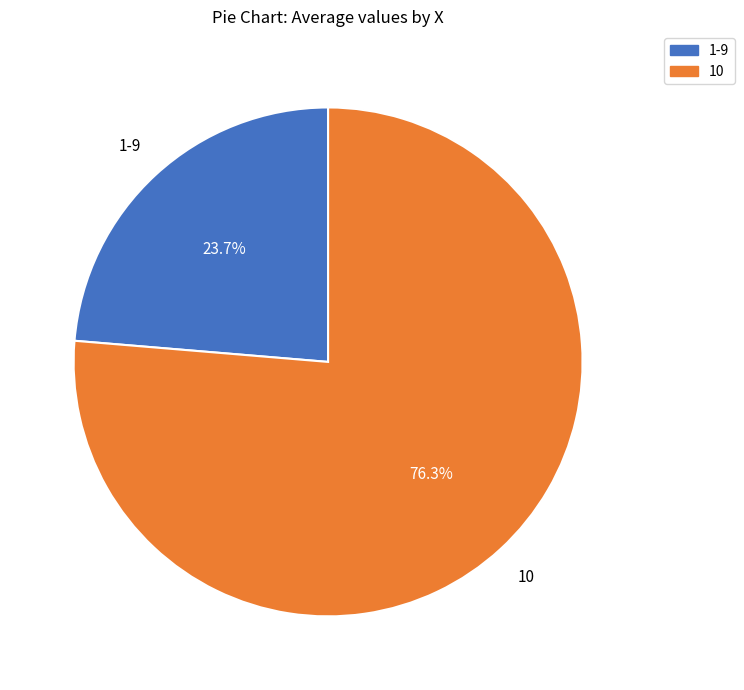

Is there a majority slice in this chart?

Yes